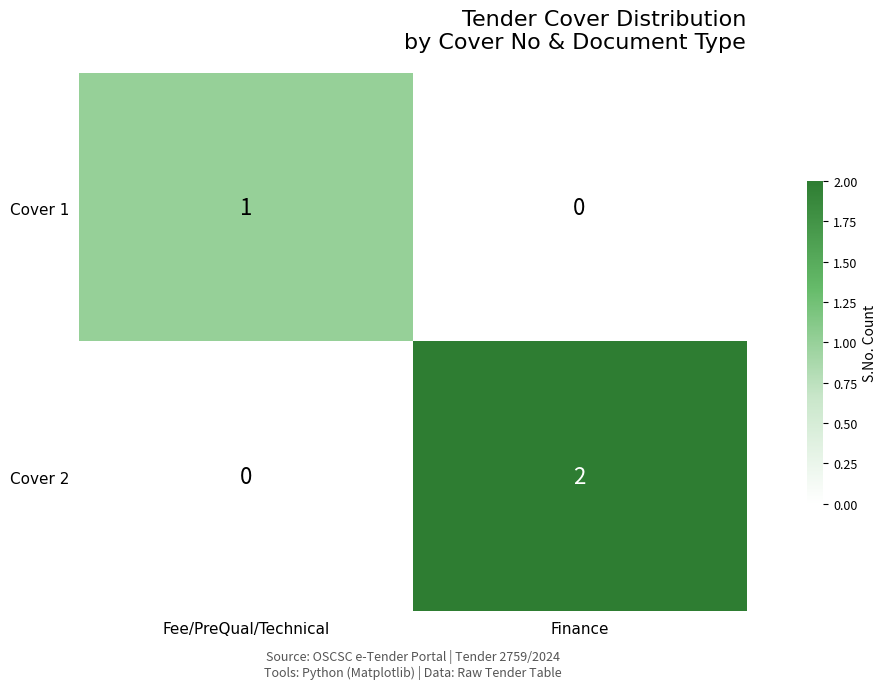

How many values in the Cover 1 series are below 1?

1